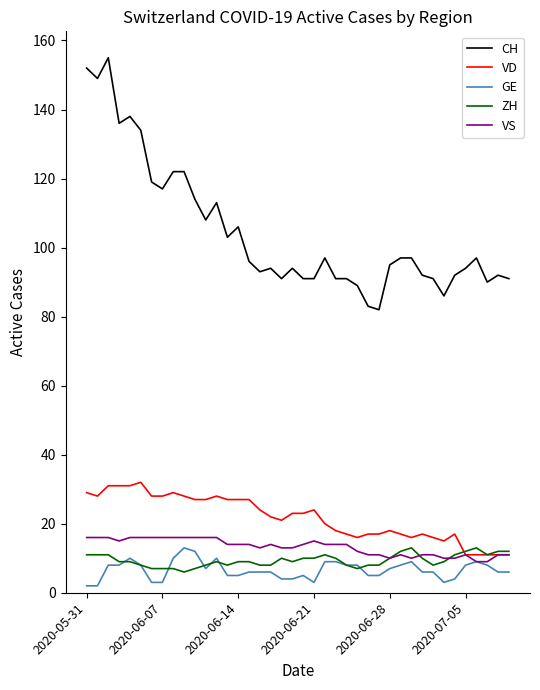

What is the lowest value of the GE series?

2